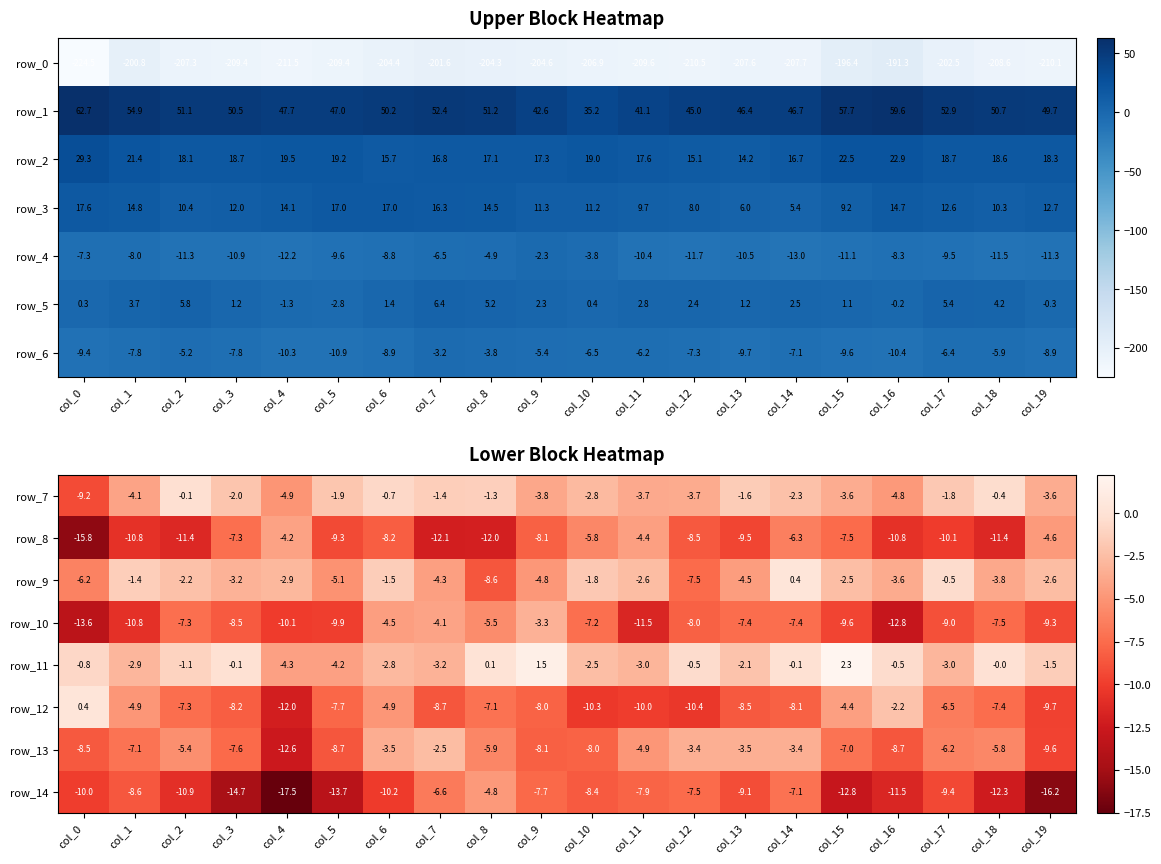

At which label does row_11 reach its minimum?

col_4